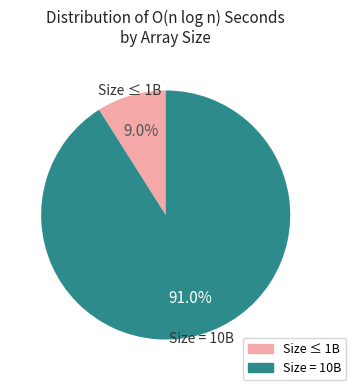

How much of the chart is everything except Size ≤ 1B?

91.0%